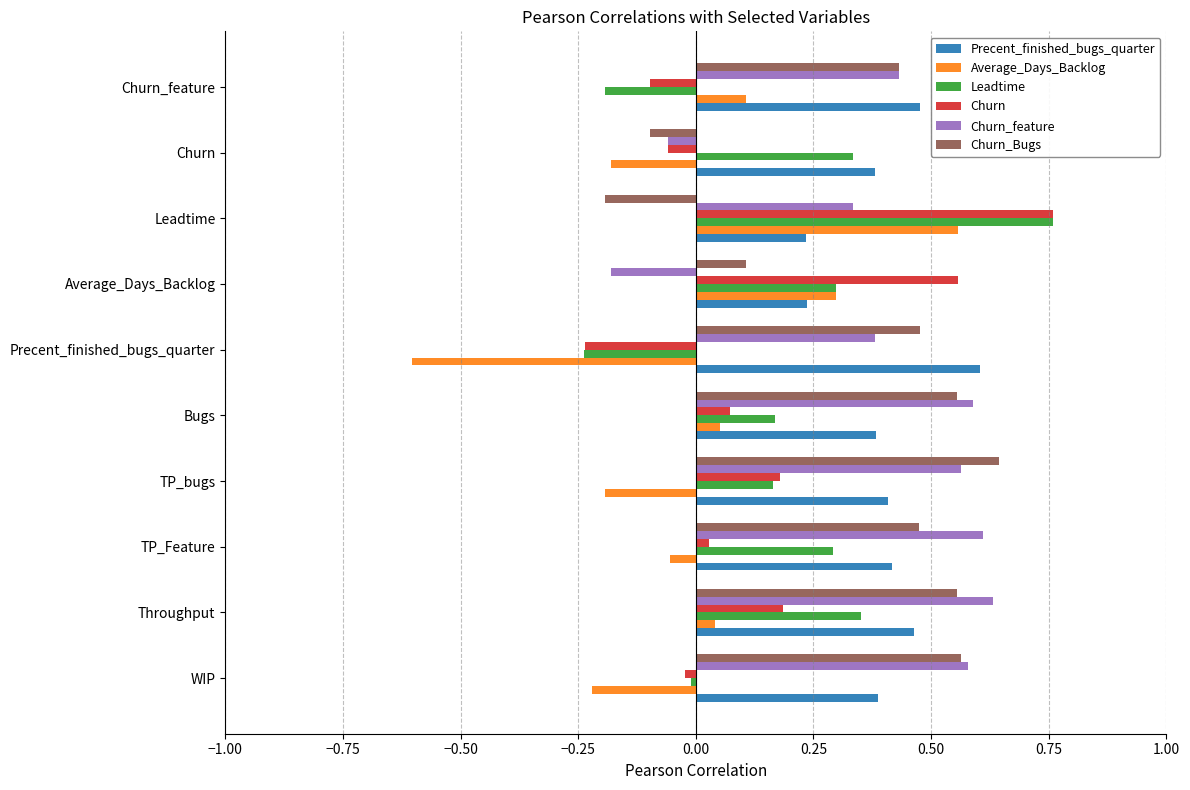

How many data points in Churn_feature are above 0?

8